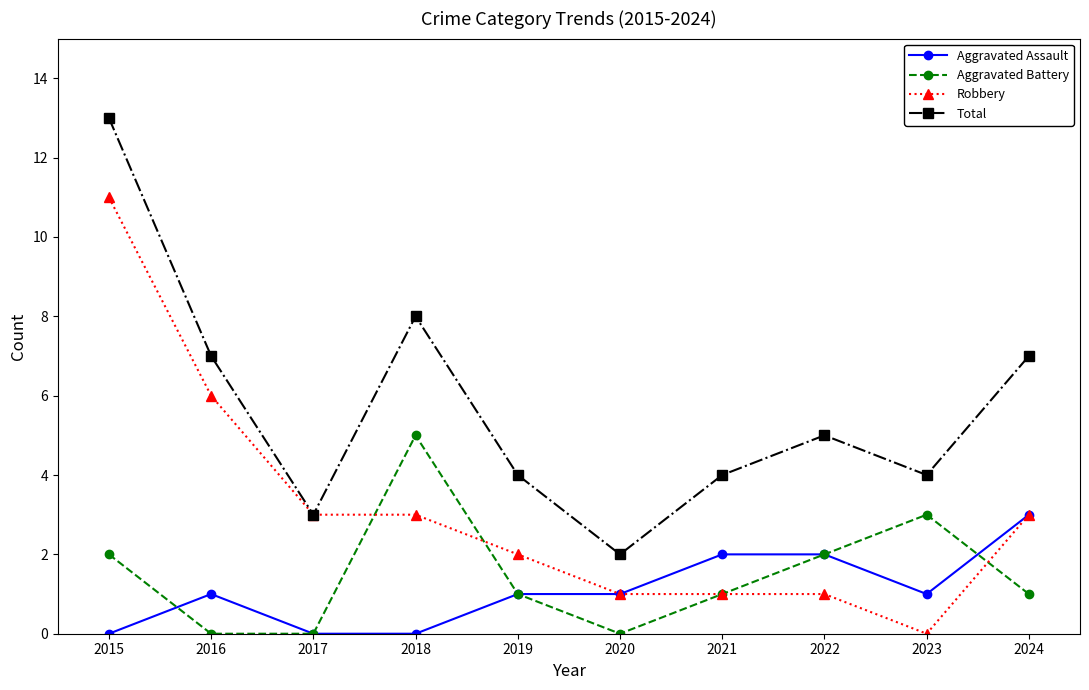

Which series has the largest total across all categories?

Total